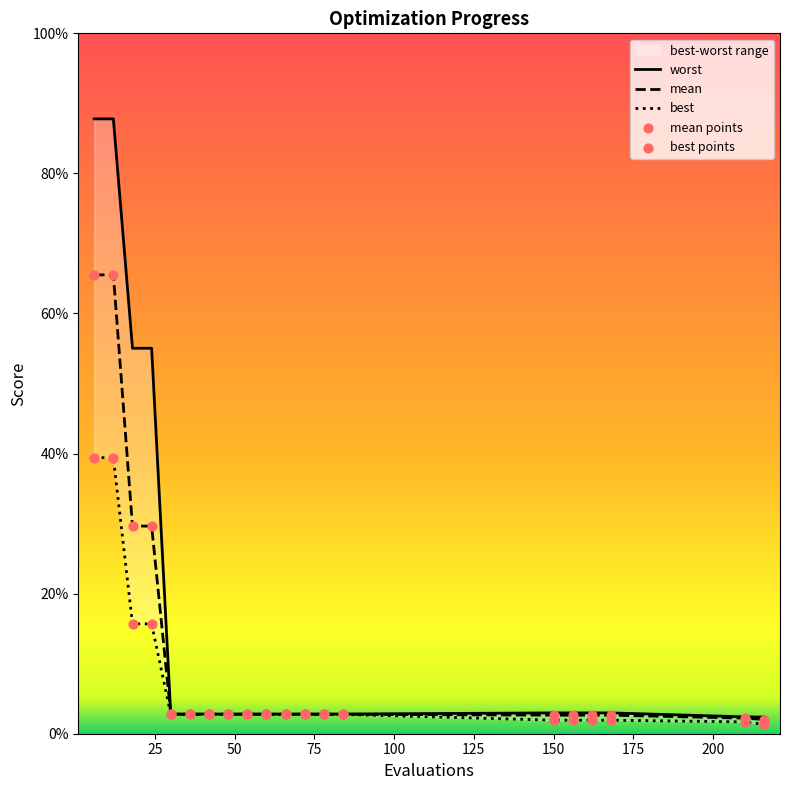

Which series contains the highest Y value?

worst